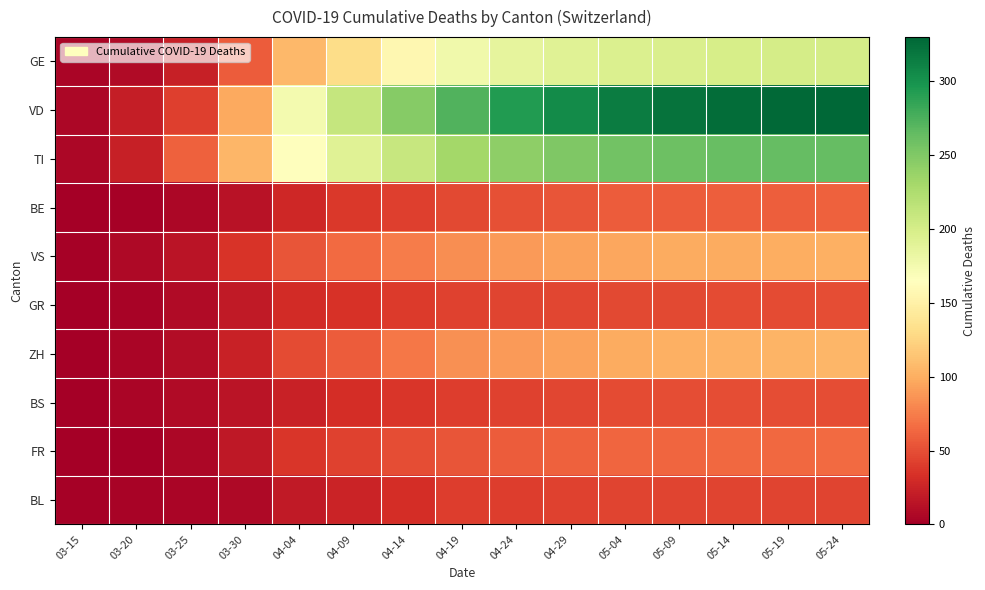

Between 04-24 and 05-24, which series saw the biggest shift?

VD